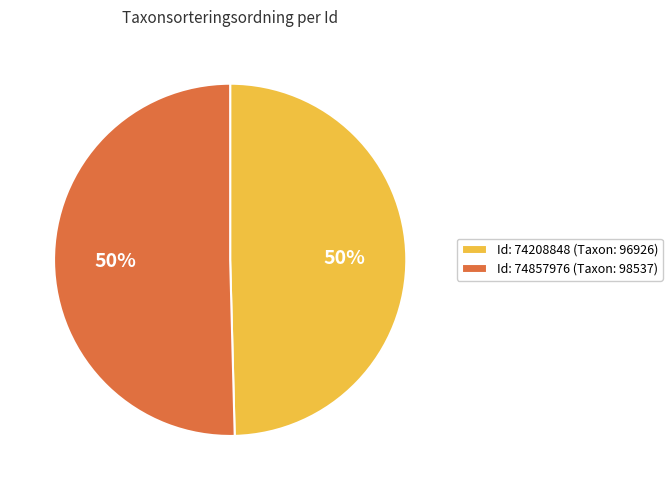

How many segments does this pie chart have?

2